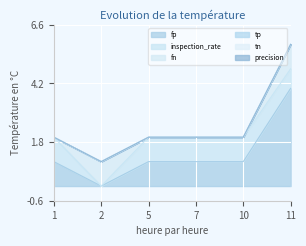

What is the value of the fp point at the 3rd from the left?

1.0